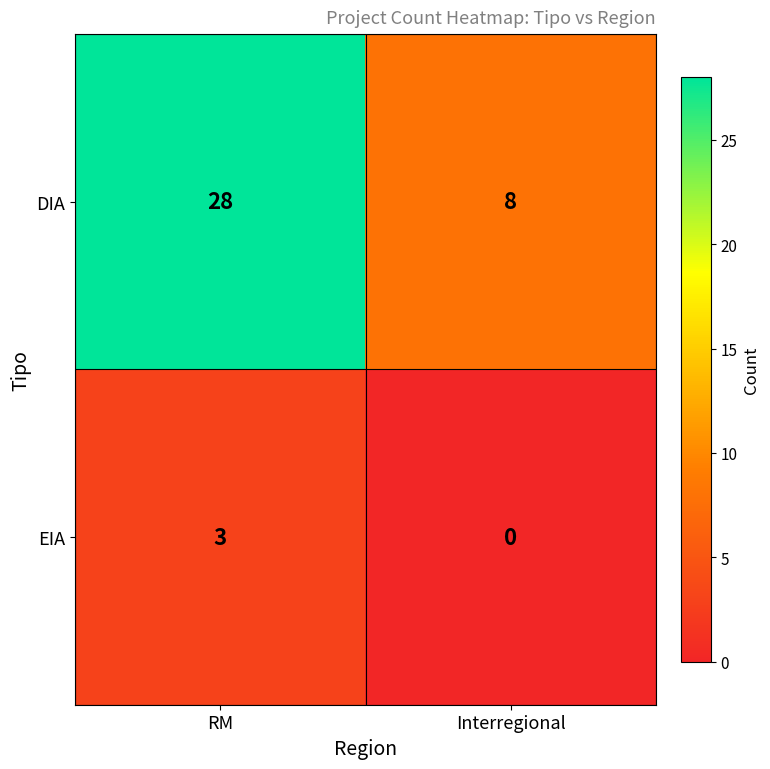

What is the total value across all series at RM?

31